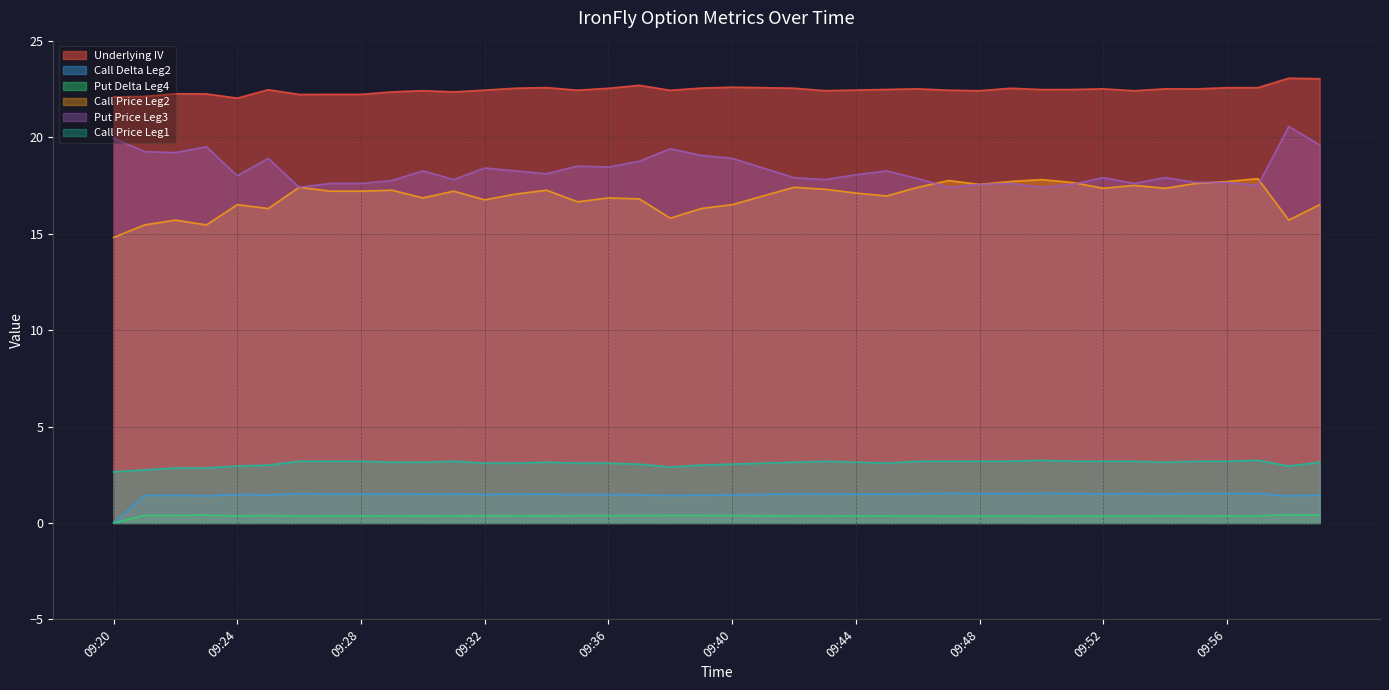

What is the difference between the second highest and second lowest values in the Call Price Leg2 series?

2.4